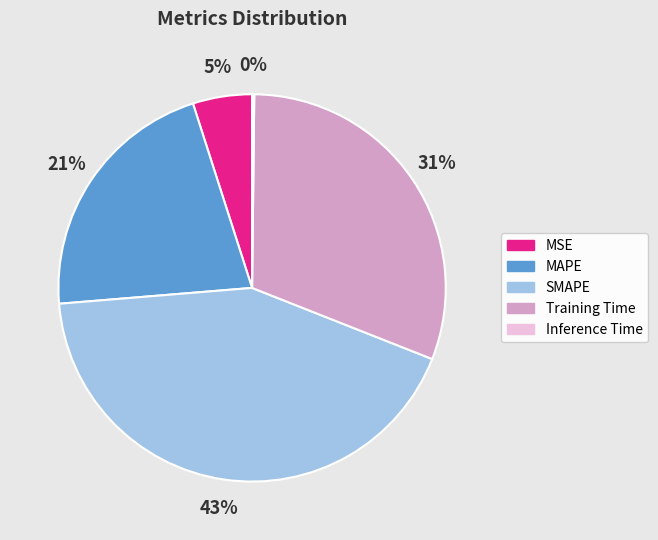

Does SMAPE account for over 50% of the chart?

No